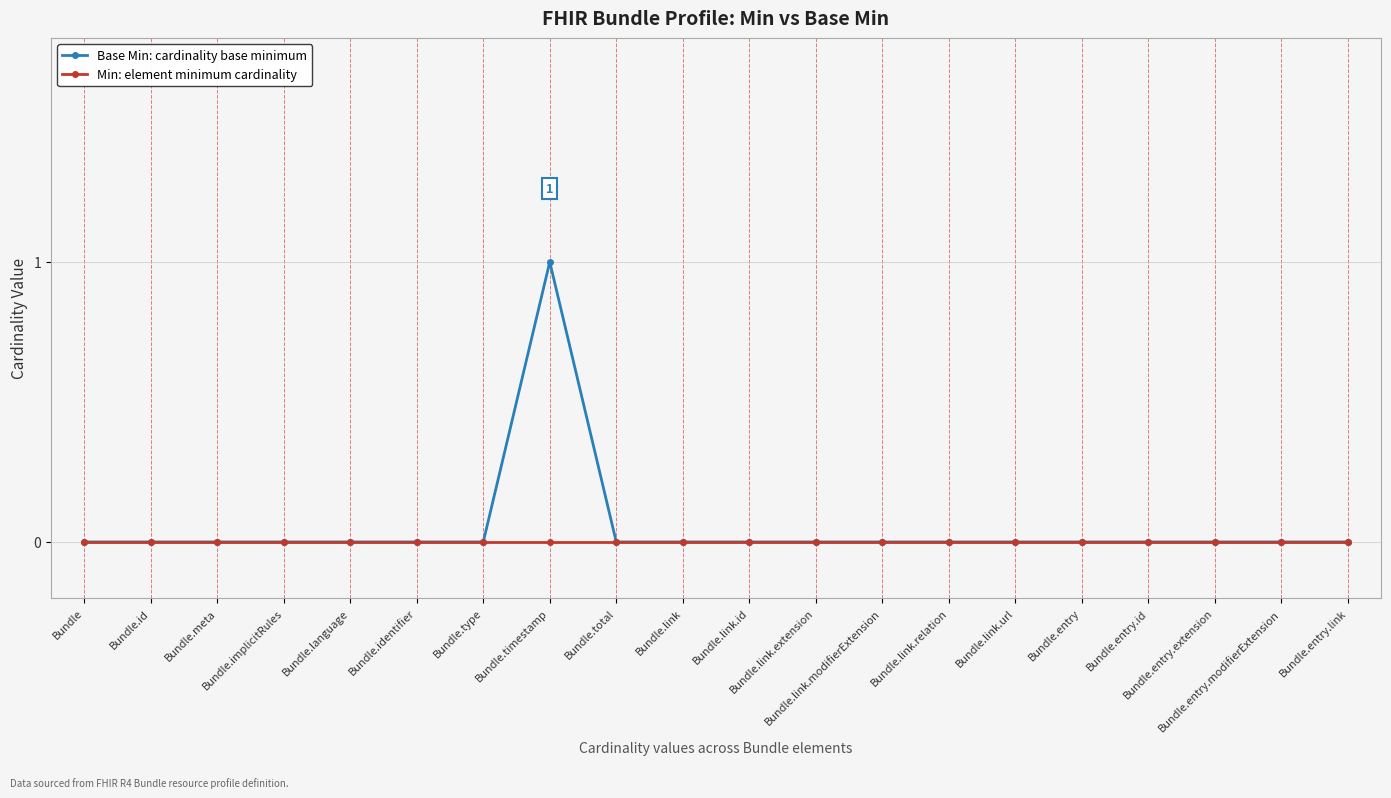

Rank the series by their maximum value, from highest to lowest.

Base Min: cardinality base minimum, Min: element minimum cardinality